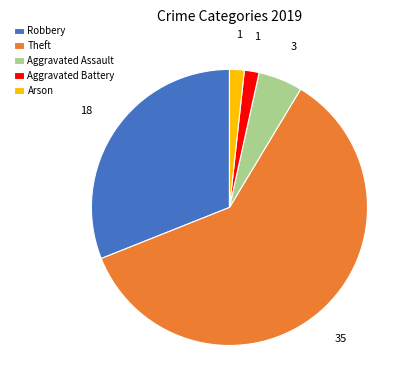

Is there any slice that represents more than half of the pie?

Yes